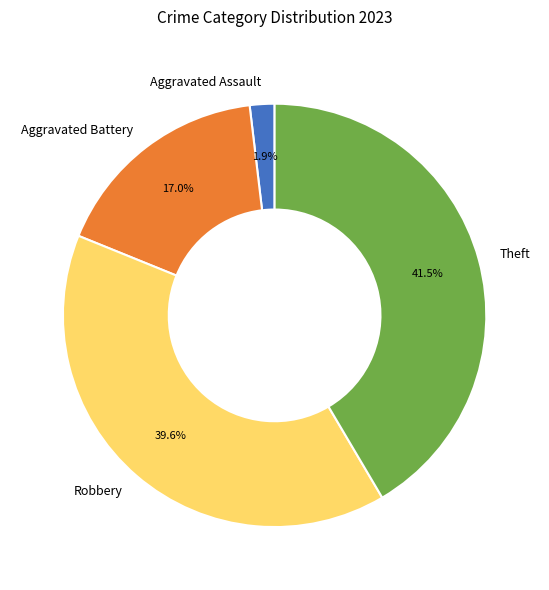

Is the sum of Theft and Aggravated Battery greater than half?

Yes